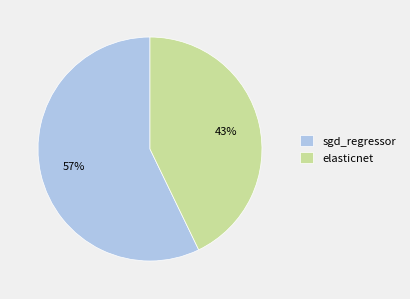

Is there any slice that represents more than half of the pie?

Yes